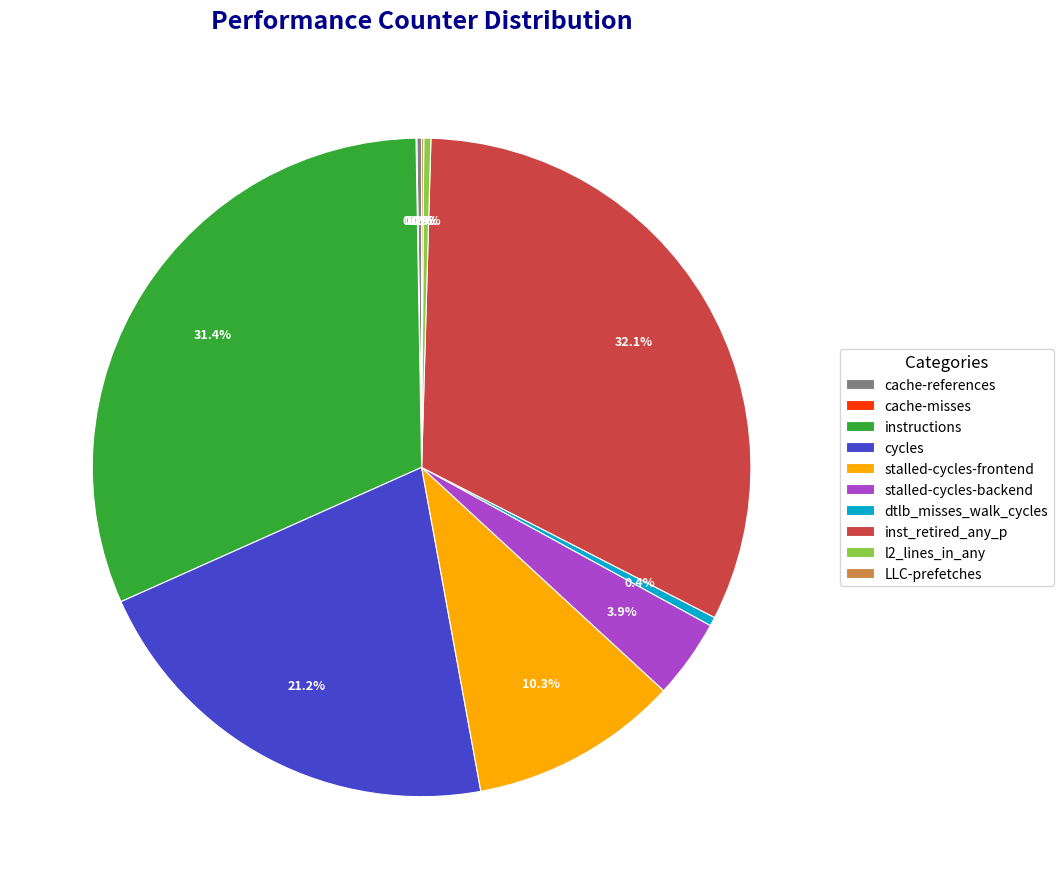

Which slice is the largest?

inst_retired_any_p